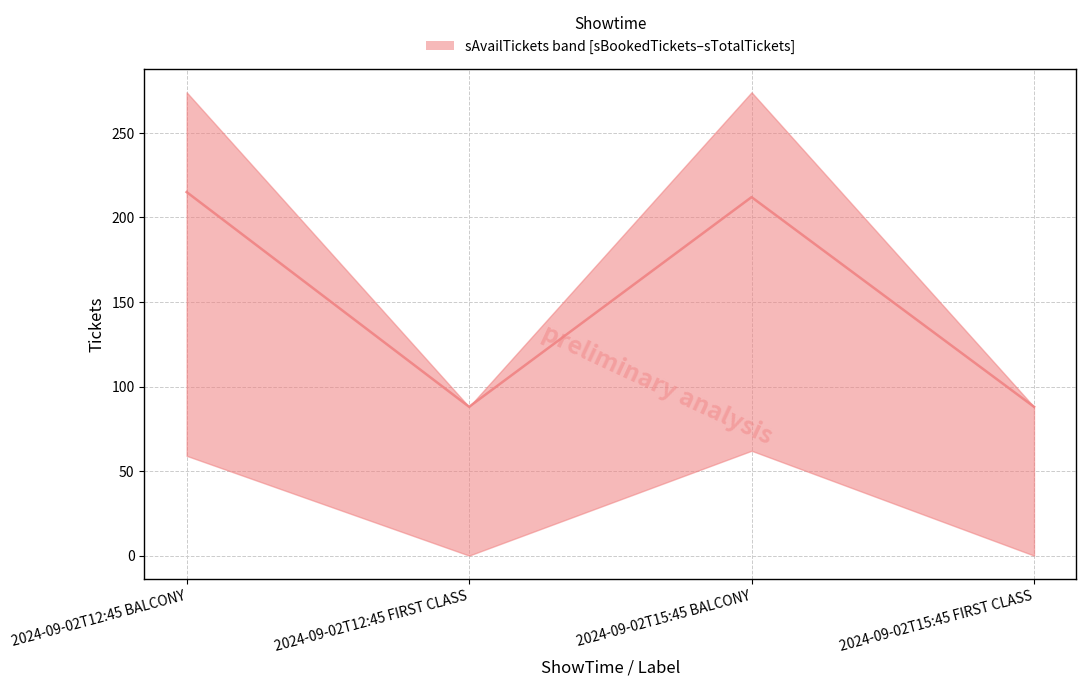

True or false: the data shows 56 at 2024-09-02T12:45 FIRST CLASS.

False